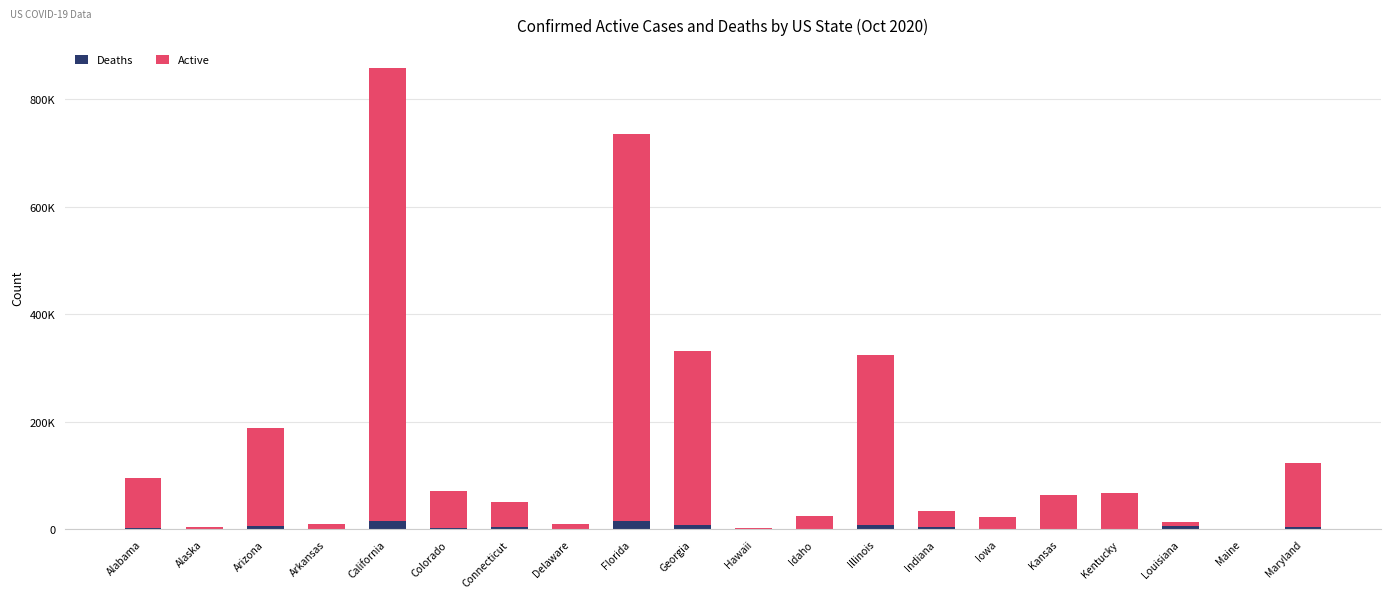

At which label does Deaths first exceed 2665?

Arizona